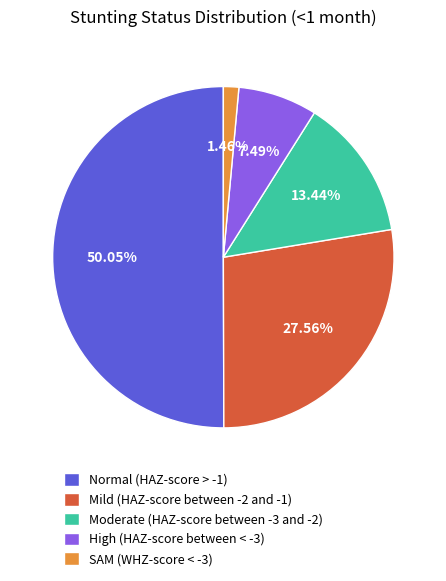

Which slice represents more than half of the pie?

Normal (HAZ-score > -1)